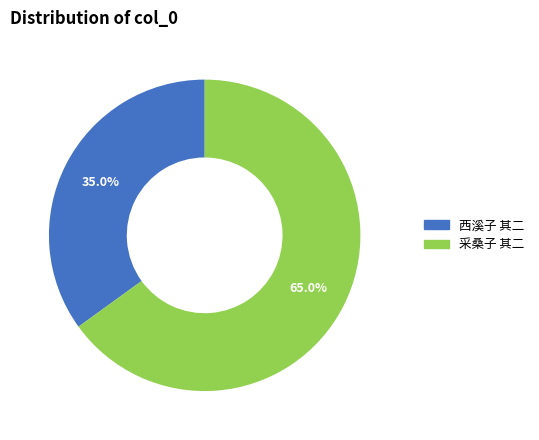

Count the number of slices in the pie.

2